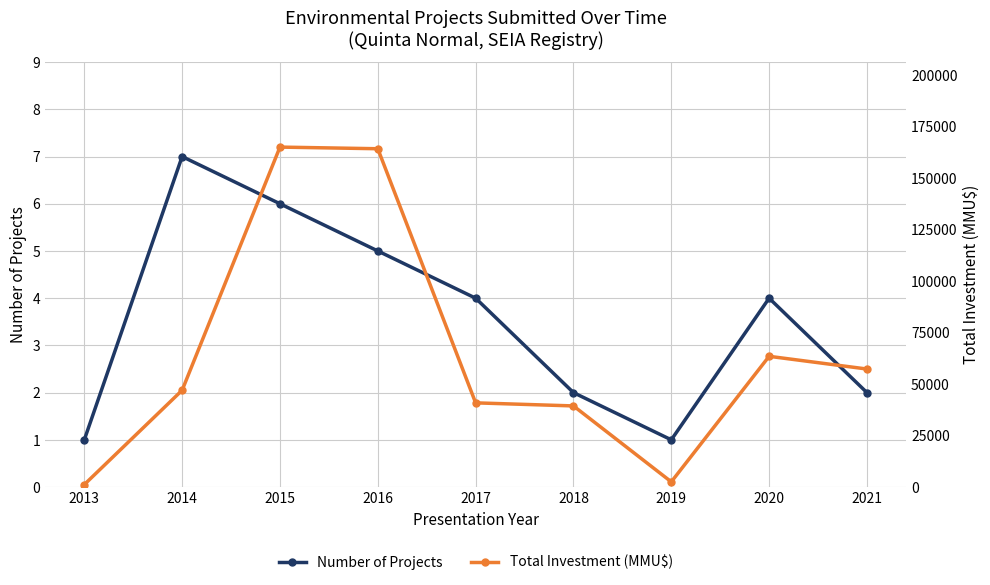

At which category does Total Investment (MMU$) reach its first local peak?

2015